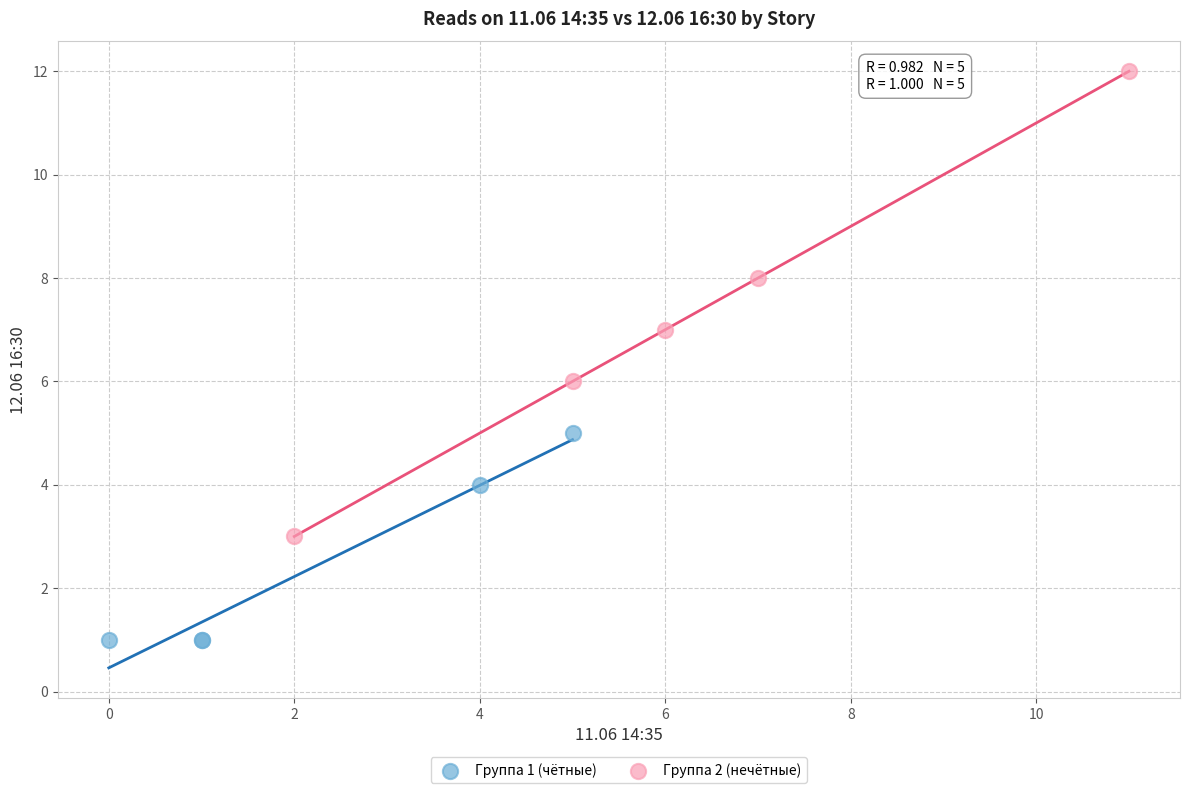

What are all the series names shown in the legend?

Группа 1 (чётные), Группа 2 (нечётные)